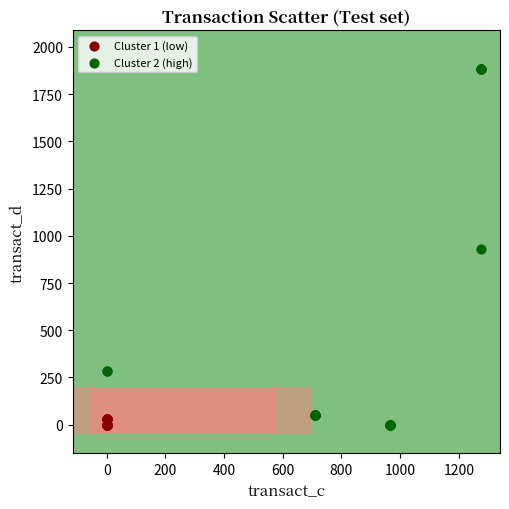

Which series has the widest spread of Y values?

Cluster 2 (high)